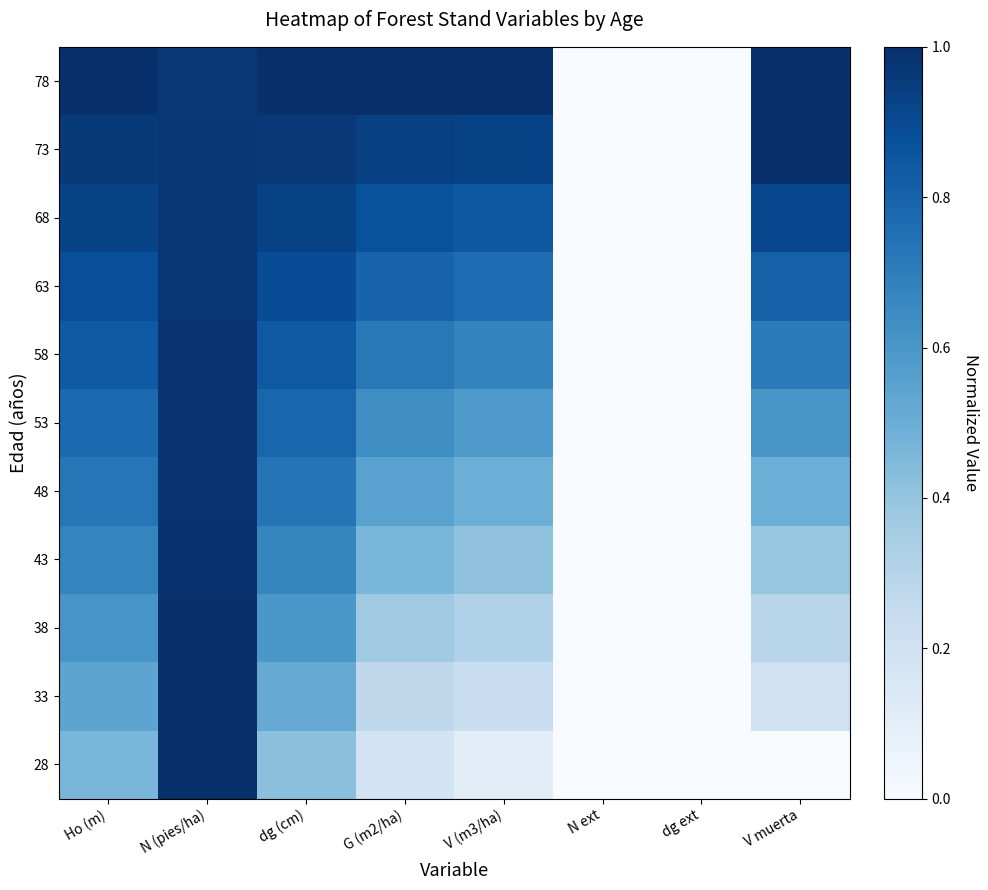

Reading left to right, transcribe all the data shown in this chart.

28: Ho (m)=0.5	N (pies/ha)=1.0	dg (cm)=0.4	G (m2/ha)=0.2	V (m3/ha)=0.1	N ext=0.0	dg ext=0.0	V muerta=0.0
33: Ho (m)=0.5	N (pies/ha)=1.0	dg (cm)=0.5	G (m2/ha)=0.3	V (m3/ha)=0.2	N ext=0.0	dg ext=0.0	V muerta=0.2
38: Ho (m)=0.6	N (pies/ha)=1.0	dg (cm)=0.6	G (m2/ha)=0.4	V (m3/ha)=0.3	N ext=0.0	dg ext=0.0	V muerta=0.3
43: Ho (m)=0.7	N (pies/ha)=1.0	dg (cm)=0.7	G (m2/ha)=0.5	V (m3/ha)=0.4	N ext=0.0	dg ext=0.0	V muerta=0.4
48: Ho (m)=0.7	N (pies/ha)=1.0	dg (cm)=0.7	G (m2/ha)=0.6	V (m3/ha)=0.5	N ext=0.0	dg ext=0.0	V muerta=0.5
53: Ho (m)=0.8	N (pies/ha)=1.0	dg (cm)=0.8	G (m2/ha)=0.6	V (m3/ha)=0.6	N ext=0.0	dg ext=0.0	V muerta=0.6
58: Ho (m)=0.8	N (pies/ha)=1.0	dg (cm)=0.8	G (m2/ha)=0.7	V (m3/ha)=0.7	N ext=0.0	dg ext=0.0	V muerta=0.7
63: Ho (m)=0.9	N (pies/ha)=1.0	dg (cm)=0.9	G (m2/ha)=0.8	V (m3/ha)=0.8	N ext=0.0	dg ext=0.0	V muerta=0.8
68: Ho (m)=0.9	N (pies/ha)=1.0	dg (cm)=0.9	G (m2/ha)=0.9	V (m3/ha)=0.8	N ext=0.0	dg ext=0.0	V muerta=0.9
73: Ho (m)=1.0	N (pies/ha)=1.0	dg (cm)=1.0	G (m2/ha)=0.9	V (m3/ha)=0.9	N ext=0.0	dg ext=0.0	V muerta=1.0
78: Ho (m)=1.0	N (pies/ha)=1.0	dg (cm)=1.0	G (m2/ha)=1.0	V (m3/ha)=1.0	N ext=0.0	dg ext=0.0	V muerta=1.0